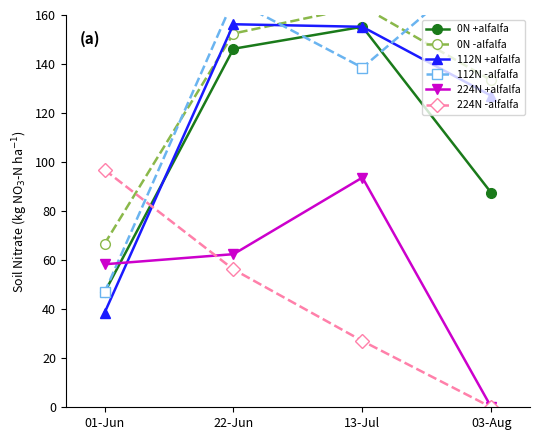

True or false: 0N -alfalfa has more than 0 points higher than both neighbors.

True